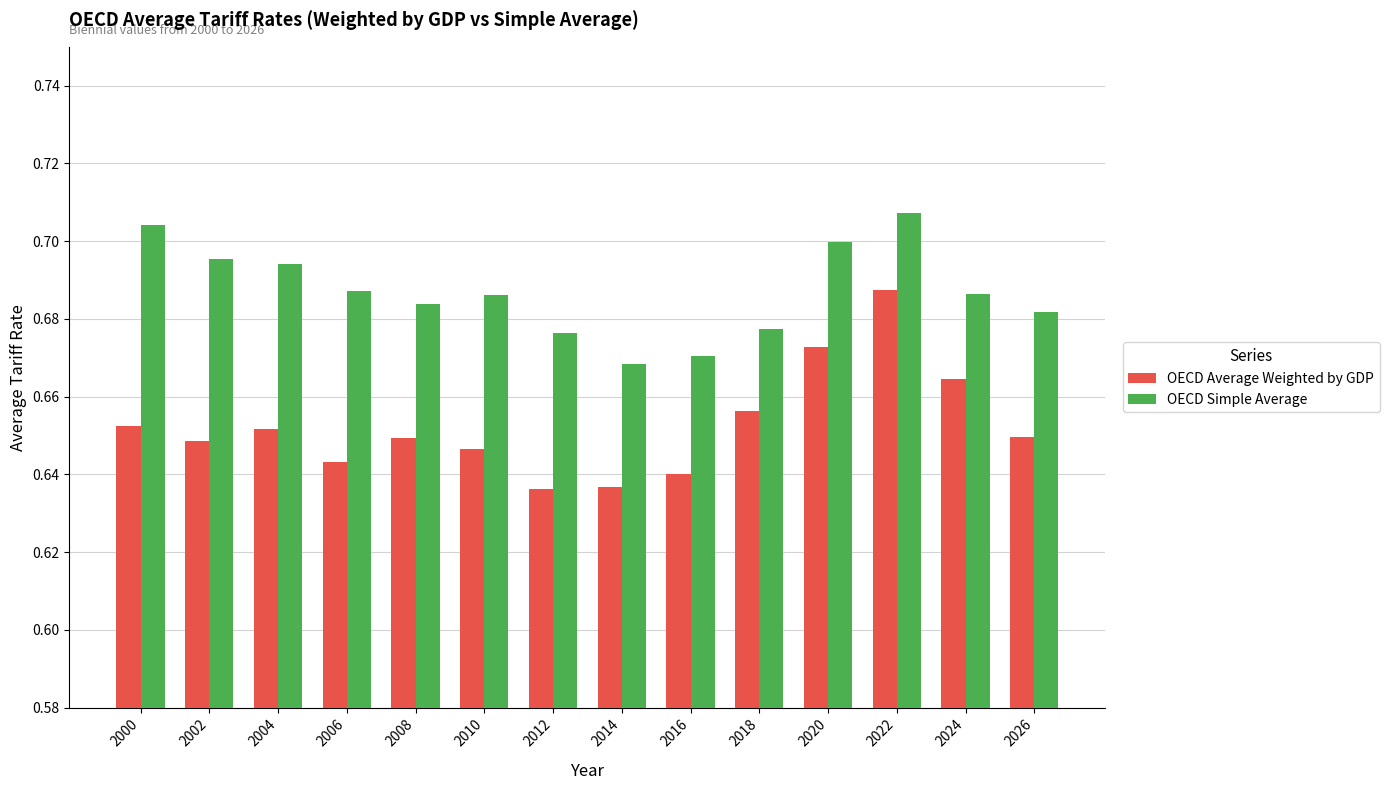

True or false: OECD Simple Average has a value of 0.7 at 2024.

True